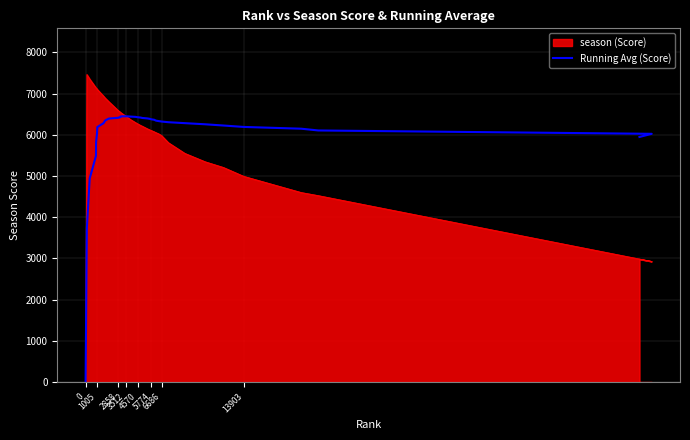

What value does the data have at 2858?

6412.7